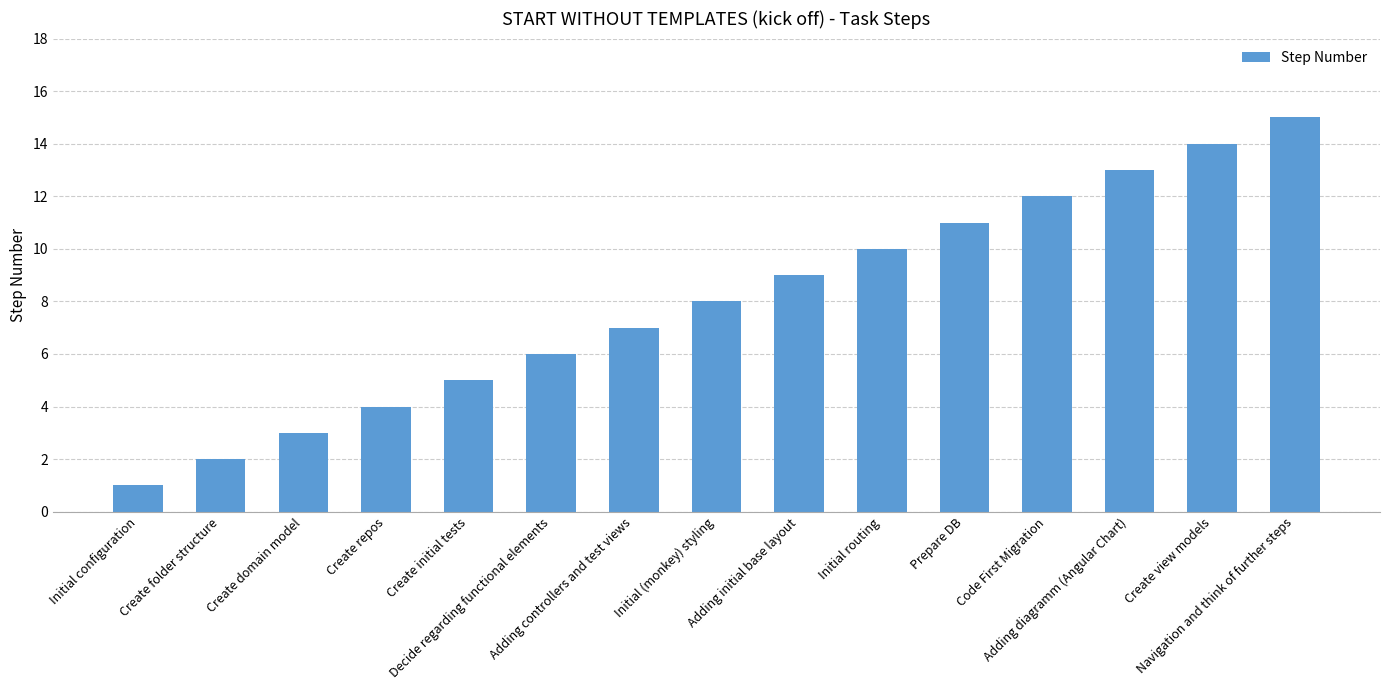

What is the sum of the values at Initial routing and Prepare DB?

21